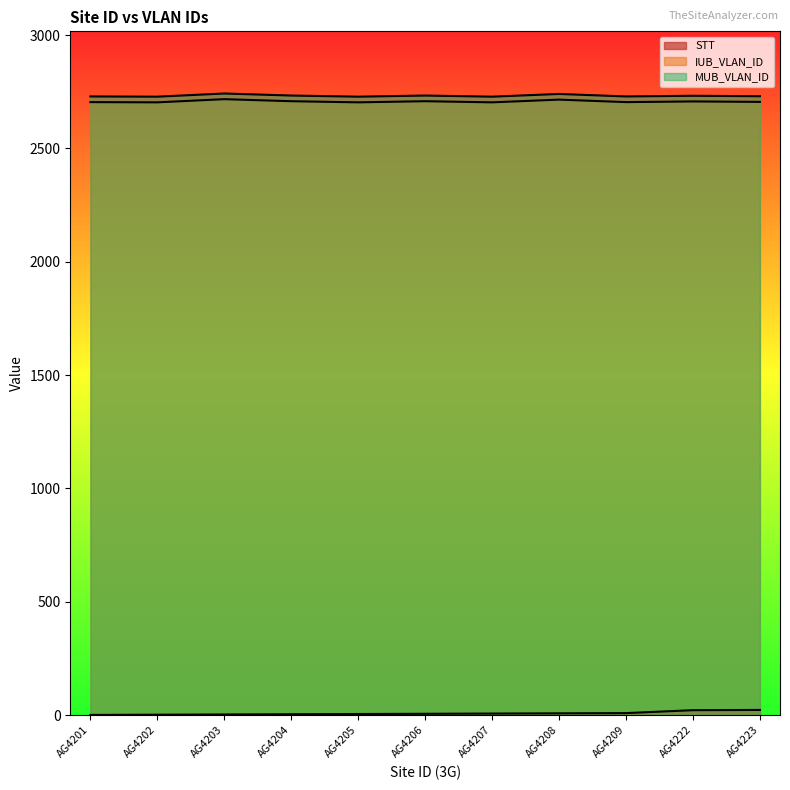

The IUB_VLAN_ID series shows 2703 at AG4205. True or false?

True